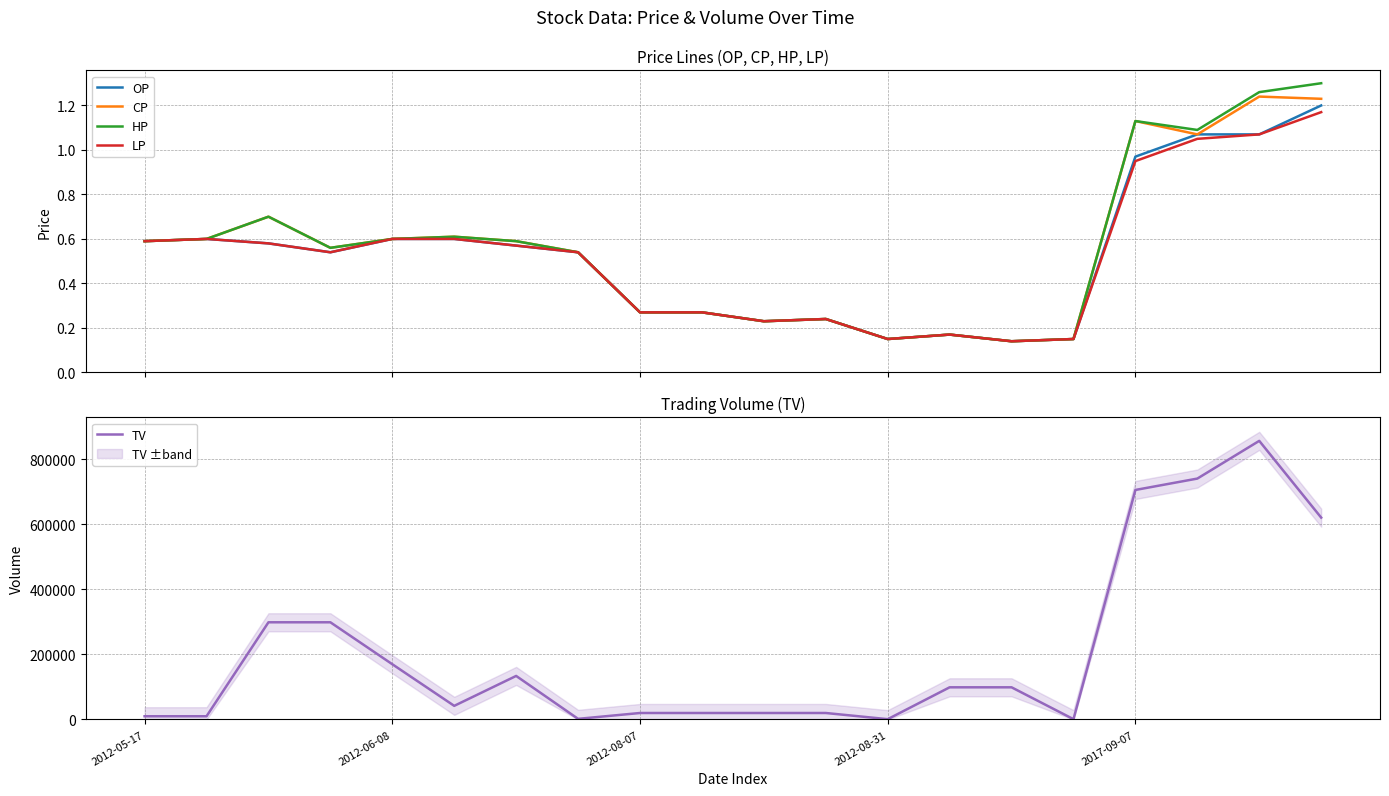

Does the chart have visible grid lines?

Yes